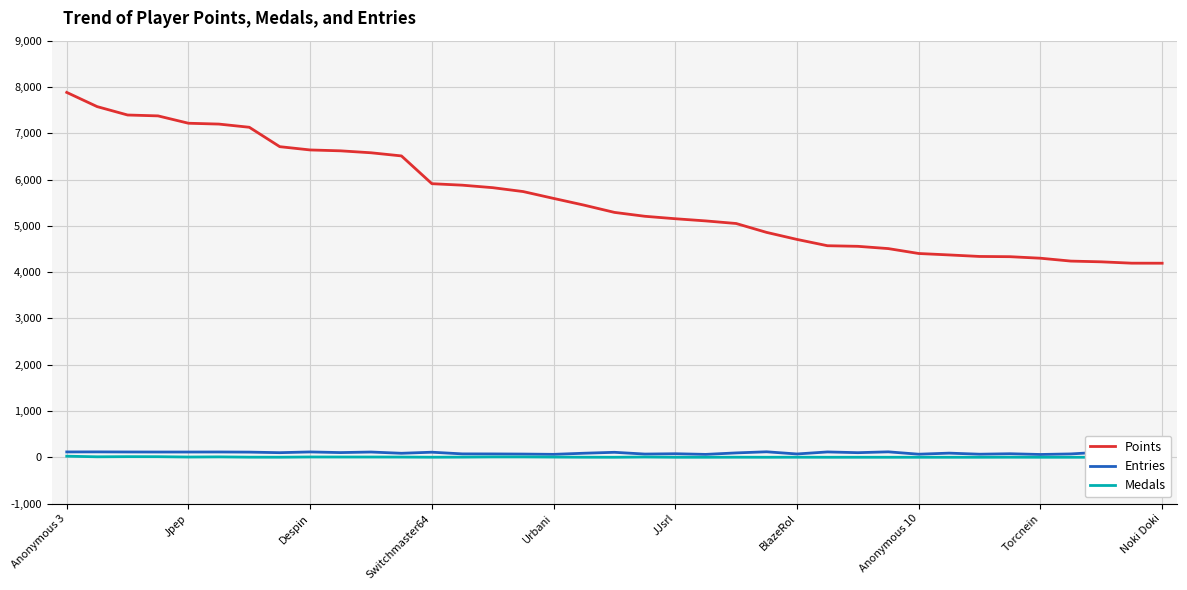

True or false: Entries and Points cross at least once.

False